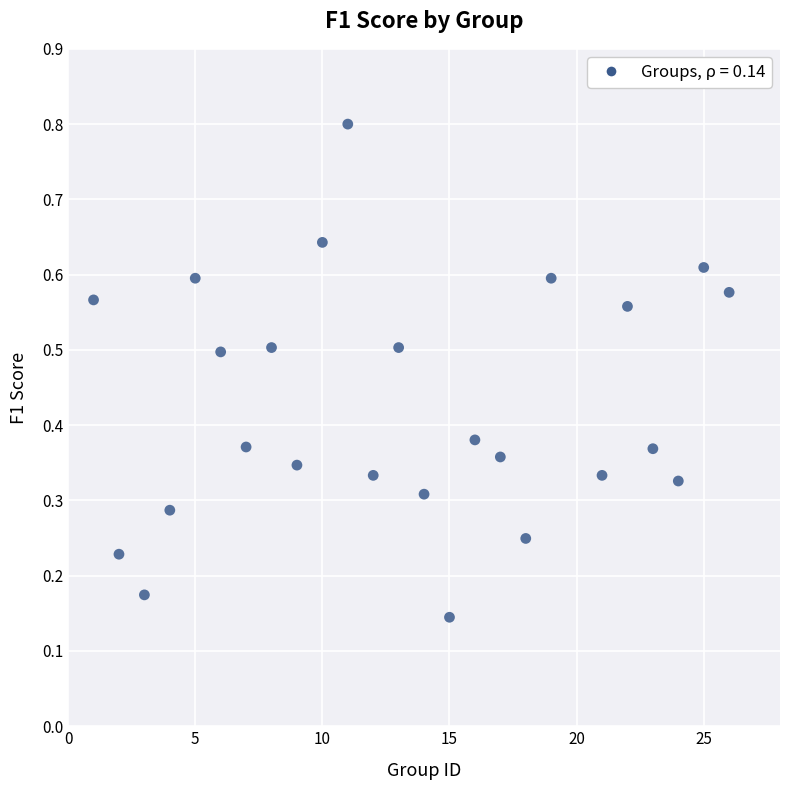

What is the range of Y values (max minus min)?

0.7